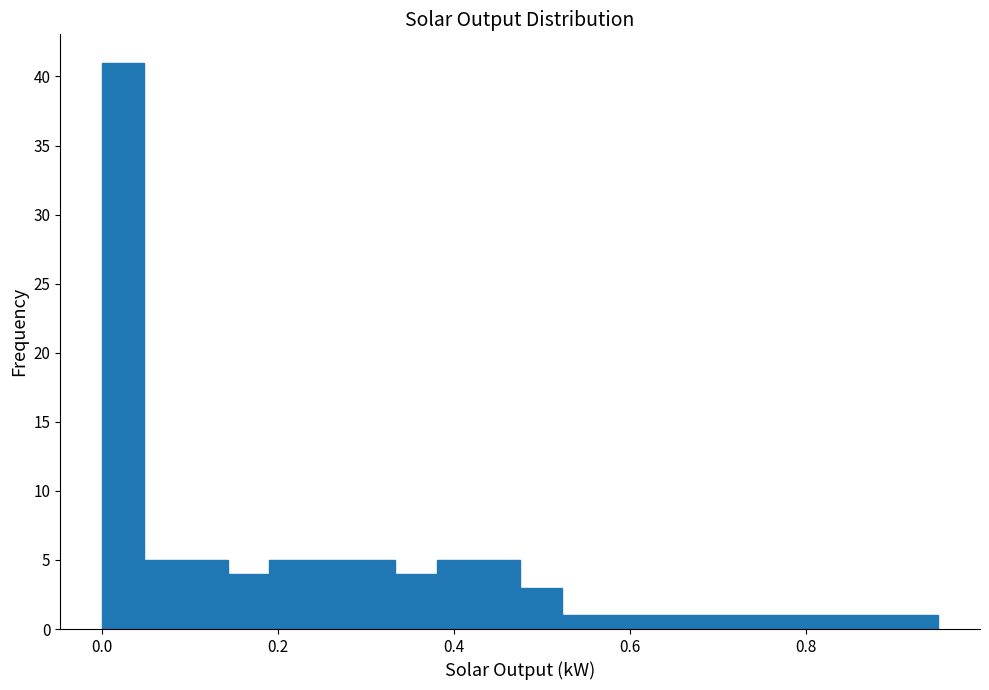

Around what value on the x-axis is the tallest bar? Give the approximate position of its centre, as read against the axis.

0.02